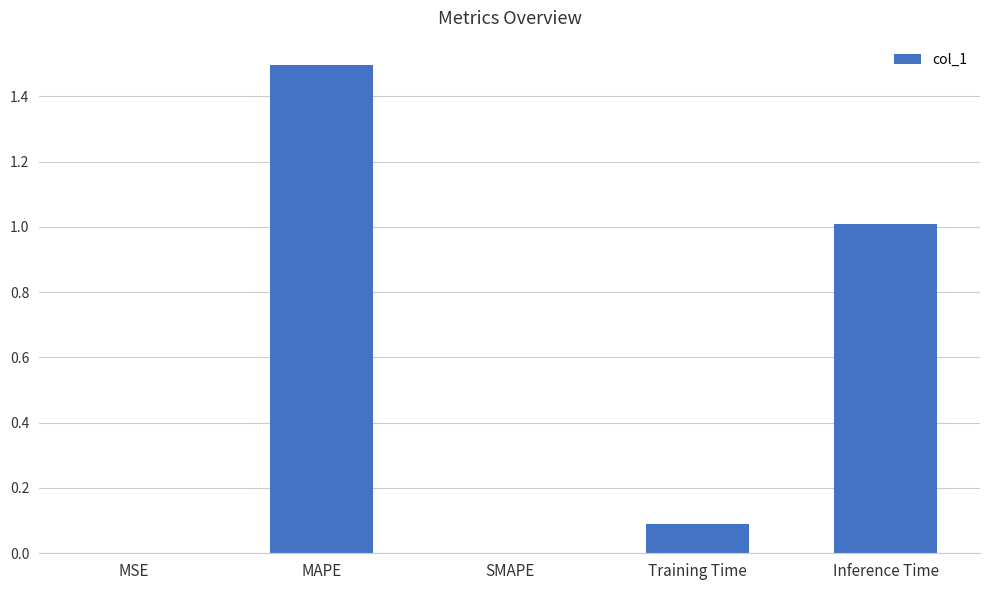

Which label corresponds to the largest value in the chart?

MAPE